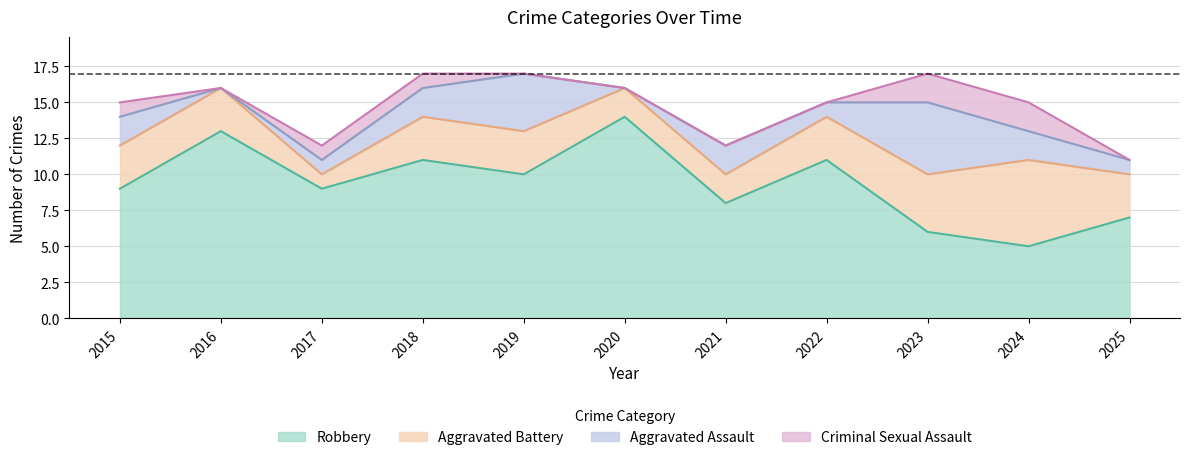

Reading right to left, what are all the values shown in this chart?

Aggravated Assault: 1	2	5	1	2	0	4	2	1	0	2
Aggravated Battery: 3	6	4	3	2	2	3	3	1	3	3
Criminal Sexual Assault: 0	2	2	0	0	0	0	1	1	0	1
Robbery: 7	5	6	11	8	14	10	11	9	13	9
Total: 11	15	17	15	12	16	17	17	12	16	15